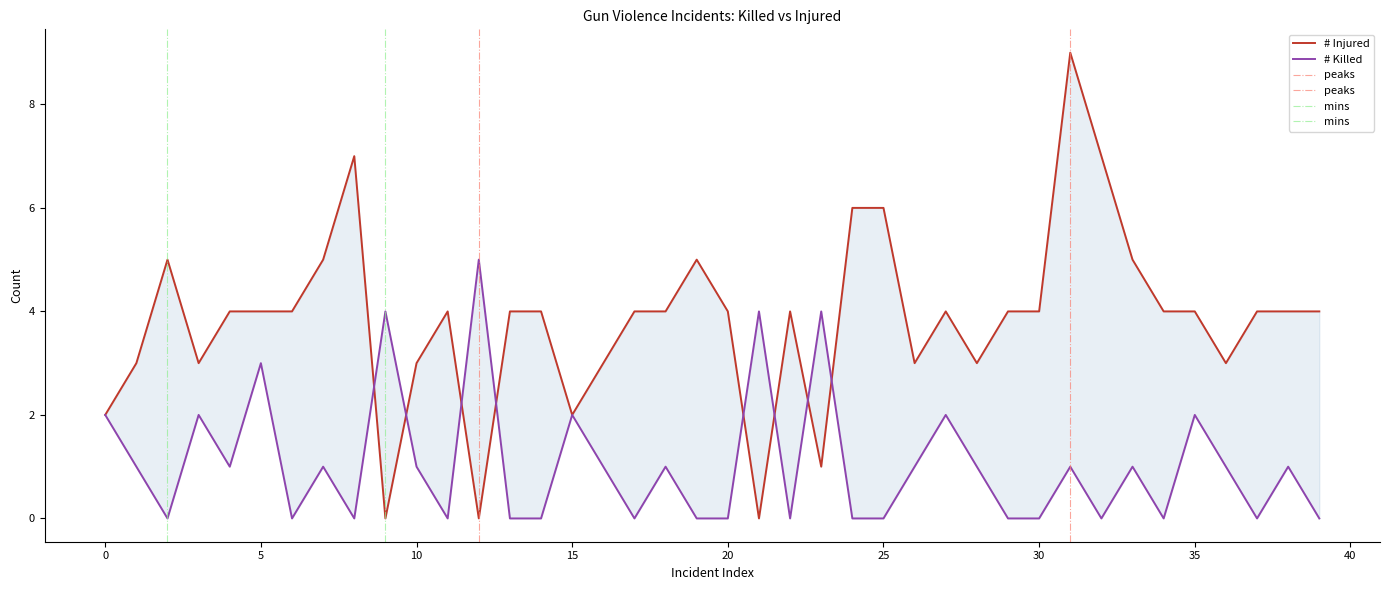

How many values in # Injured are above zero?

37